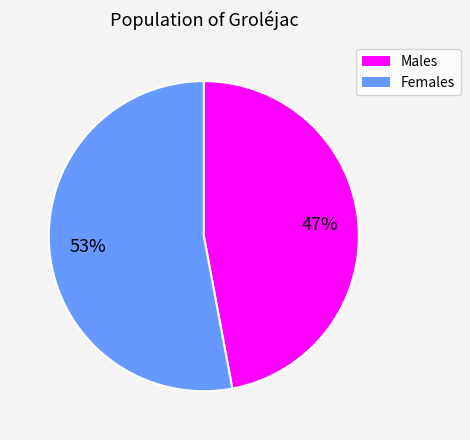

Is there a majority slice in this chart?

Yes